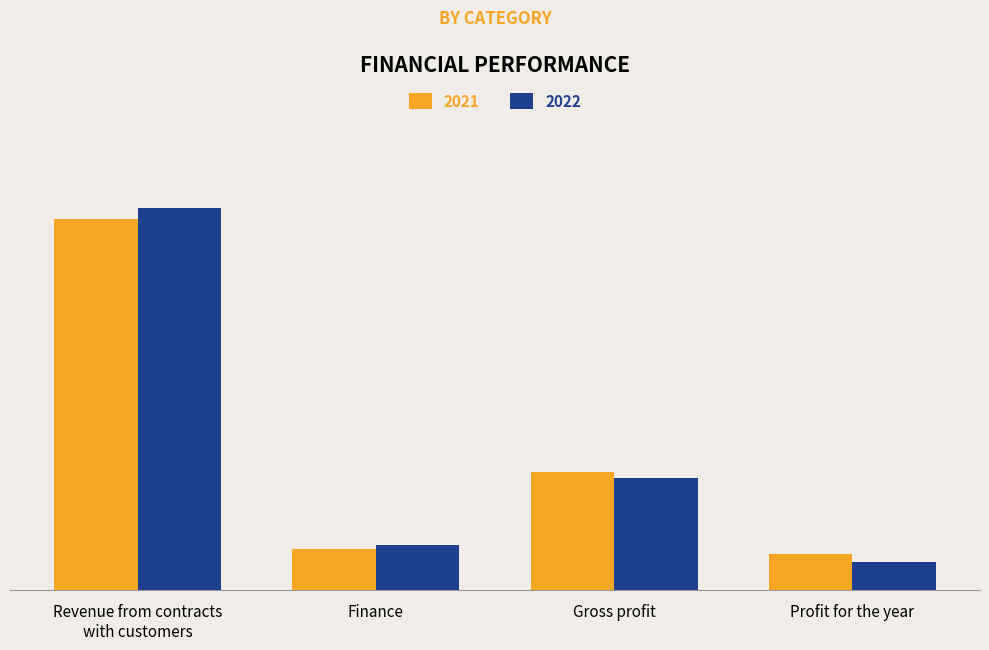

What position from the left is Finance?

2